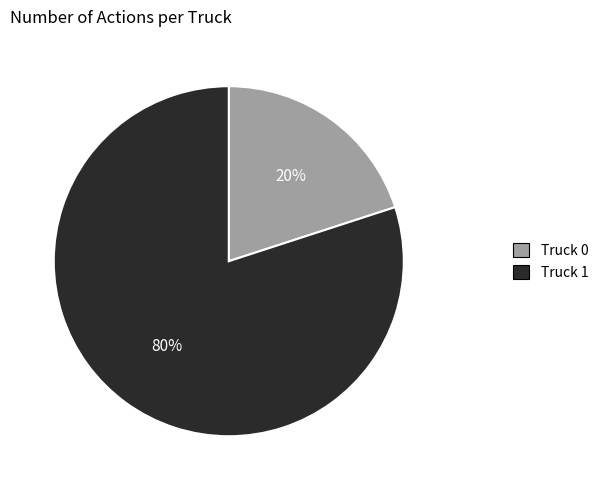

Between Truck 0 and Truck 1, which is larger?

Truck 1